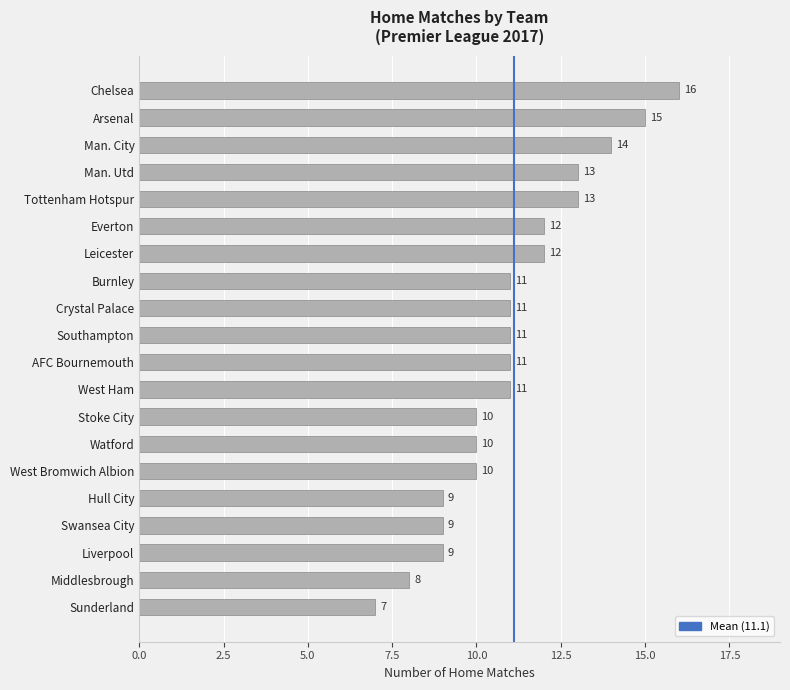

What is the difference between the maximum and minimum values?

9